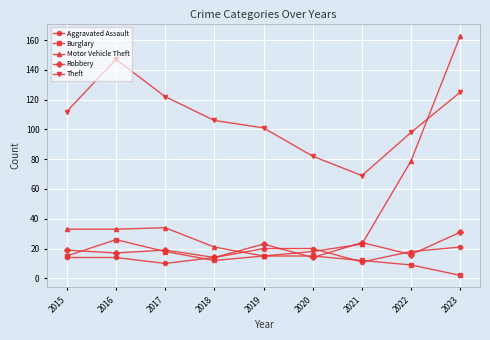

Between which two adjacent categories do Motor Vehicle Theft and Aggravated Assault first intersect?

2018 and 2019